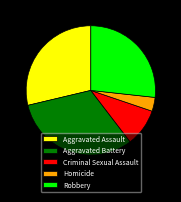

Is there a majority slice in this chart?

No